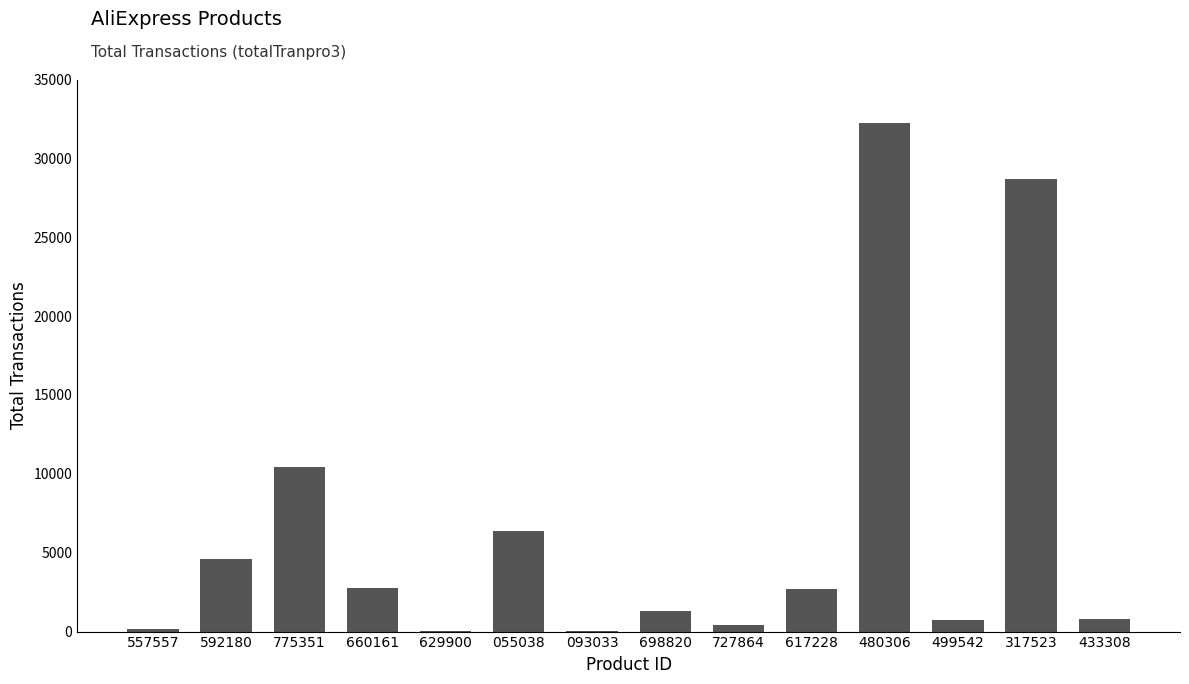

How many series are shown in this chart?

1